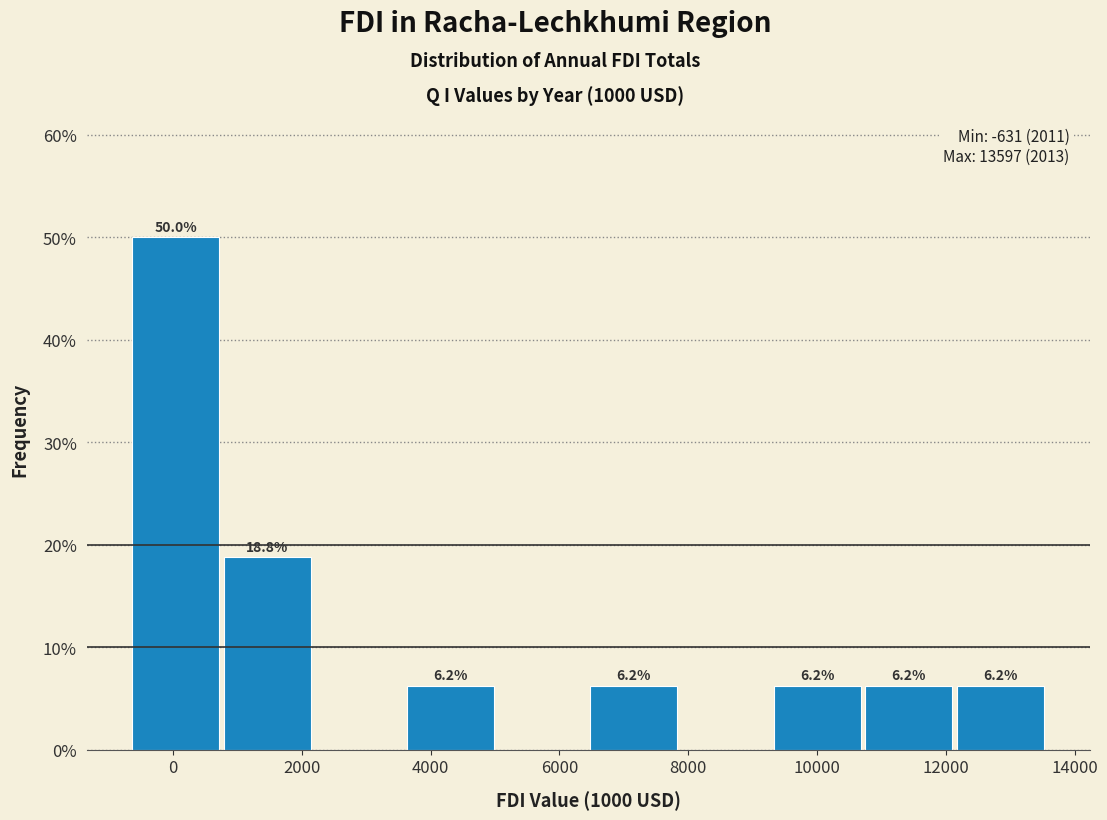

Which range on the x-axis has the tallest bar?

-600 to 800